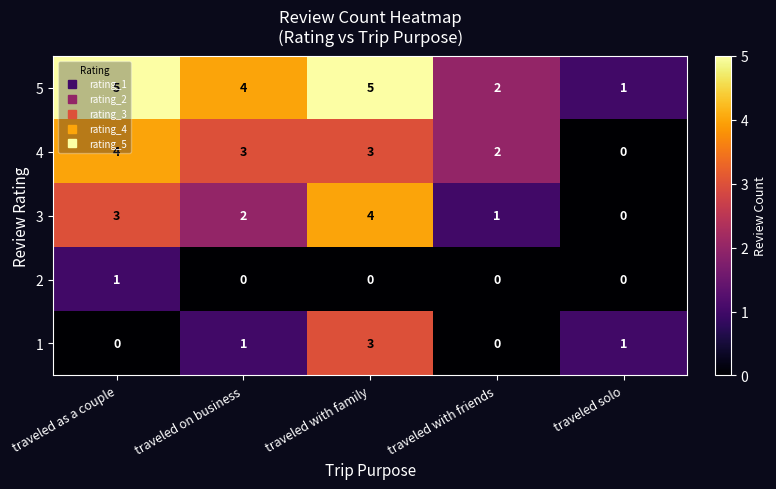

Which series has the largest total across all categories?

5